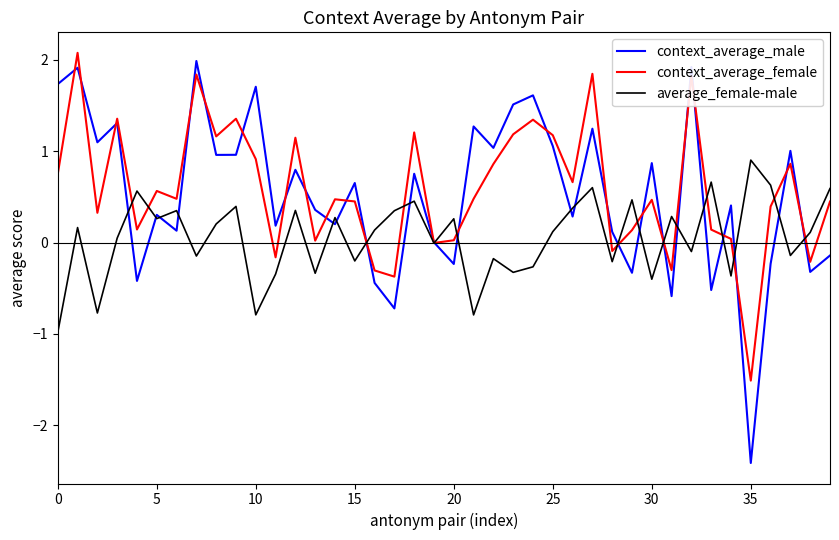

Which series has the widest spread of values?

context_average_male